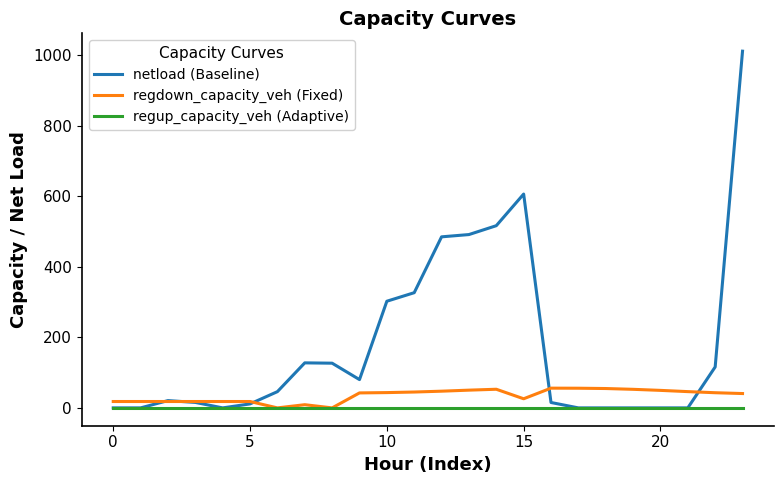

What are all the series names shown in the legend?

netload (Baseline), regdown_capacity_veh (Fixed), regup_capacity_veh (Adaptive)